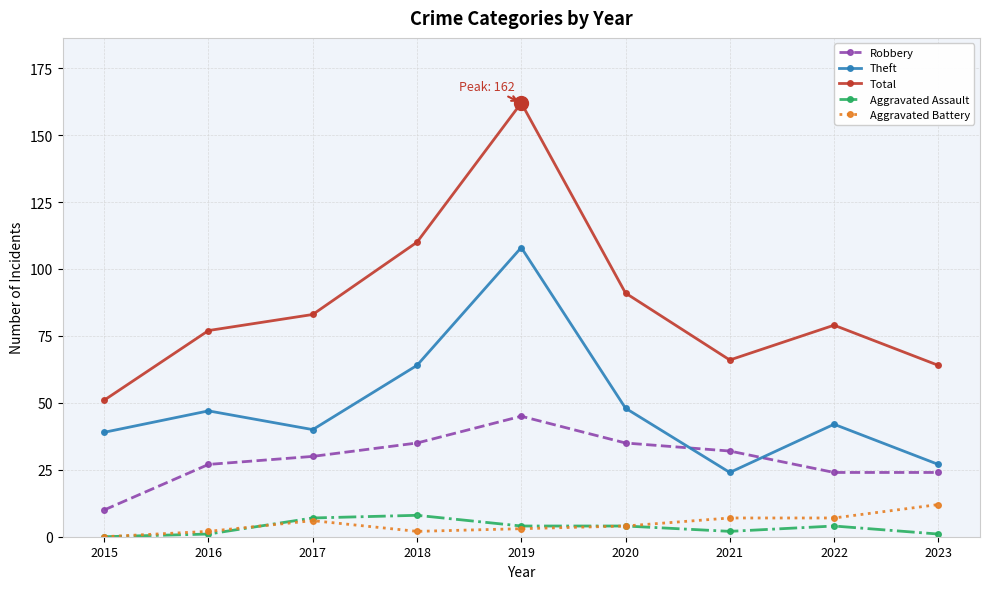

The Robbery series shows 32 at 2021. True or false?

True